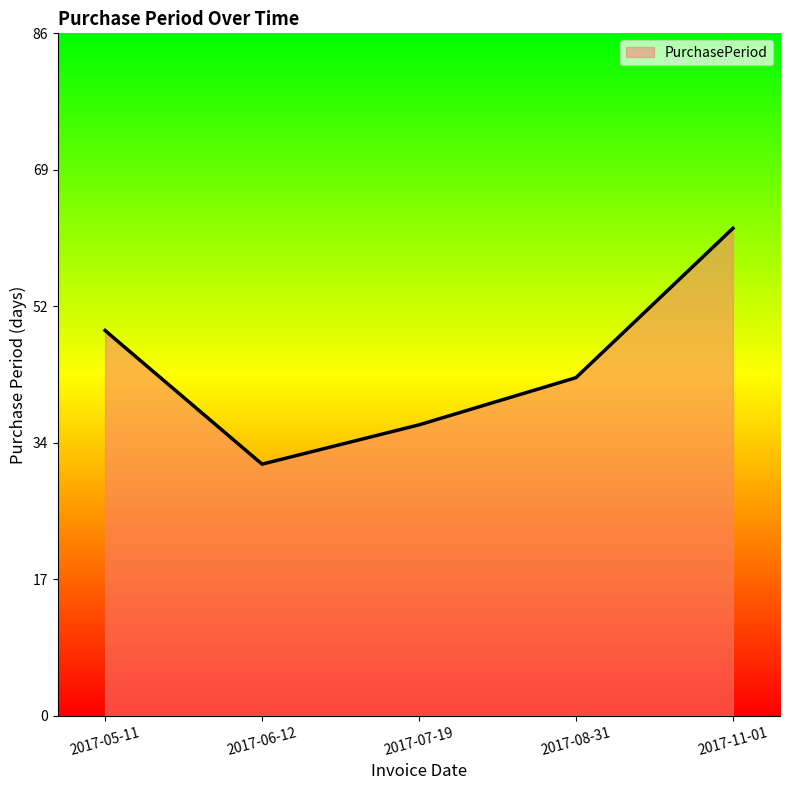

What is the sum of all values?

223